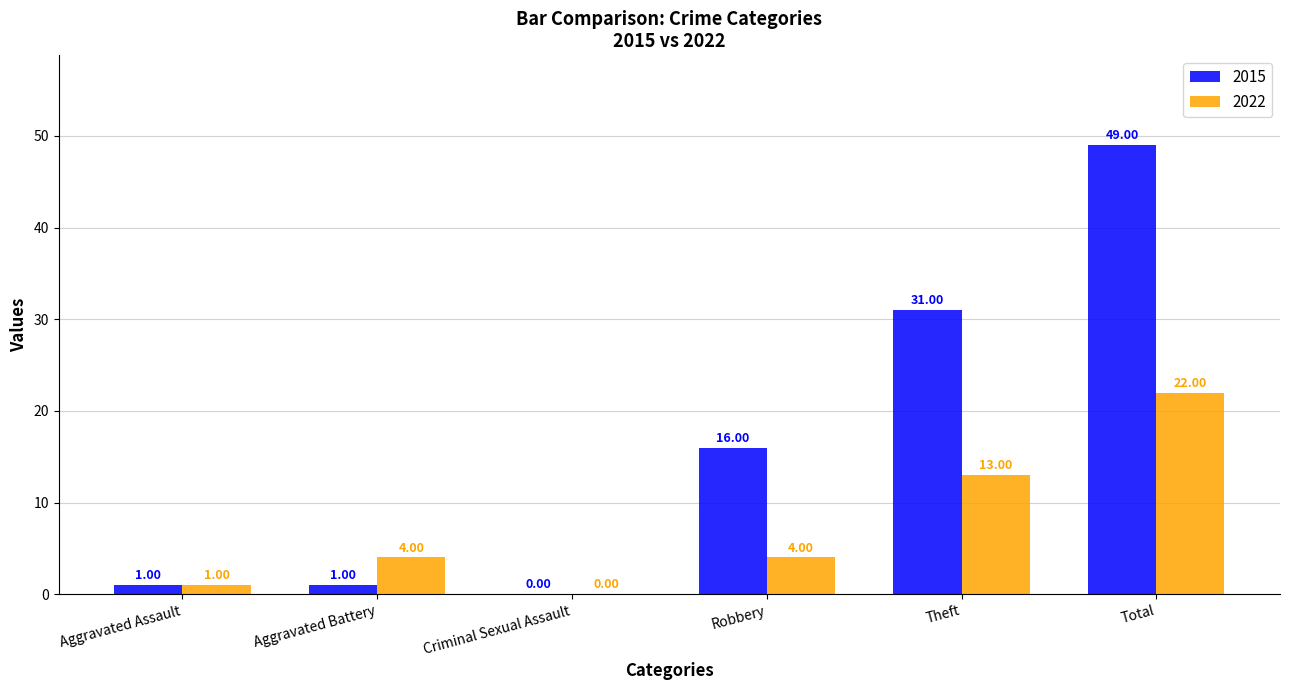

Reading left to right, extract all data points from this chart.

2015: 1	1	0	16	31	49
2022: 1	4	0	4	13	22